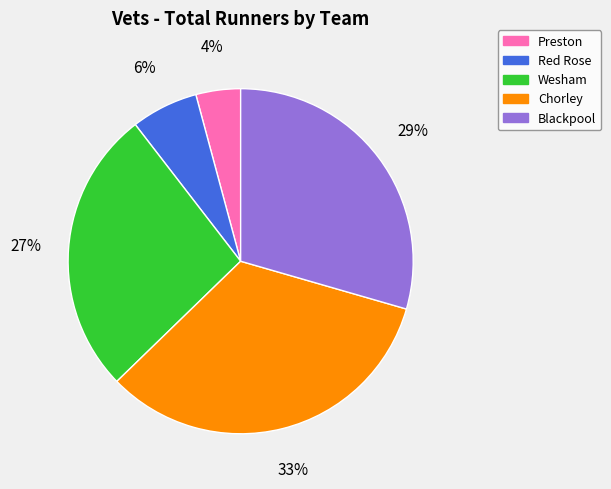

Does any single category account for the majority?

No